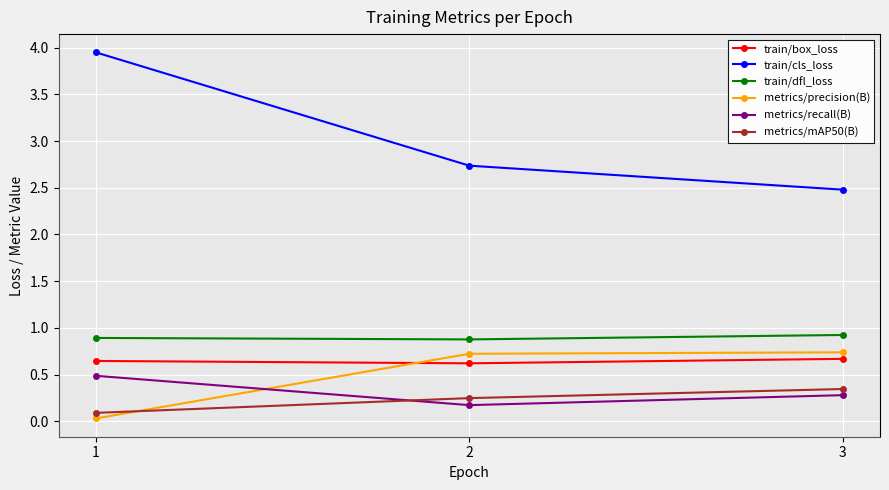

How many series are shown in this chart?

6